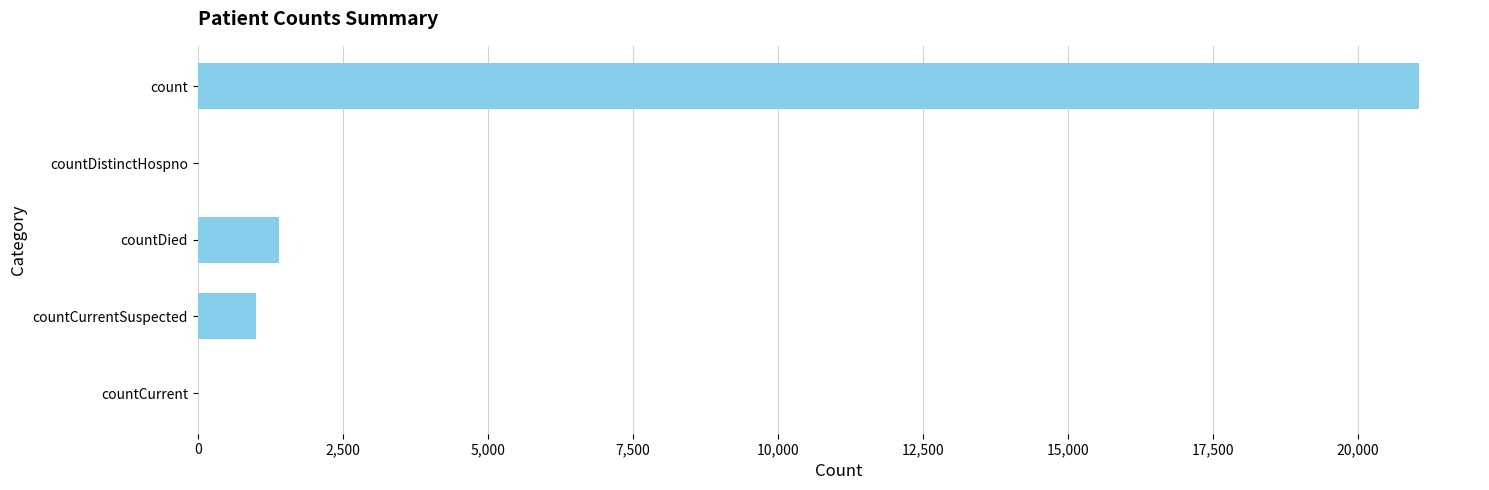

Between countCurrentSuspected and countCurrent, which is larger?

countCurrentSuspected